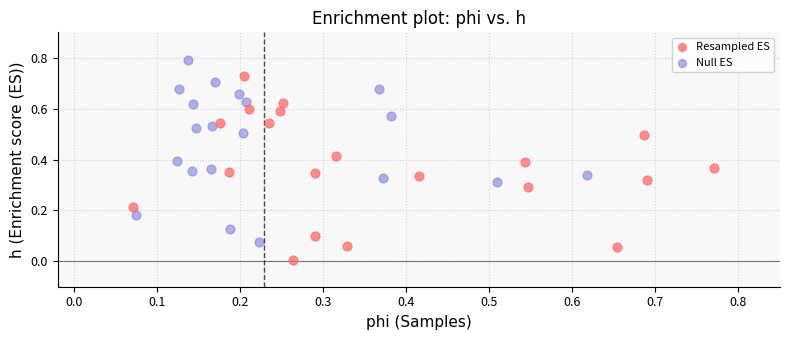

Which series contains the highest Y value?

Null ES